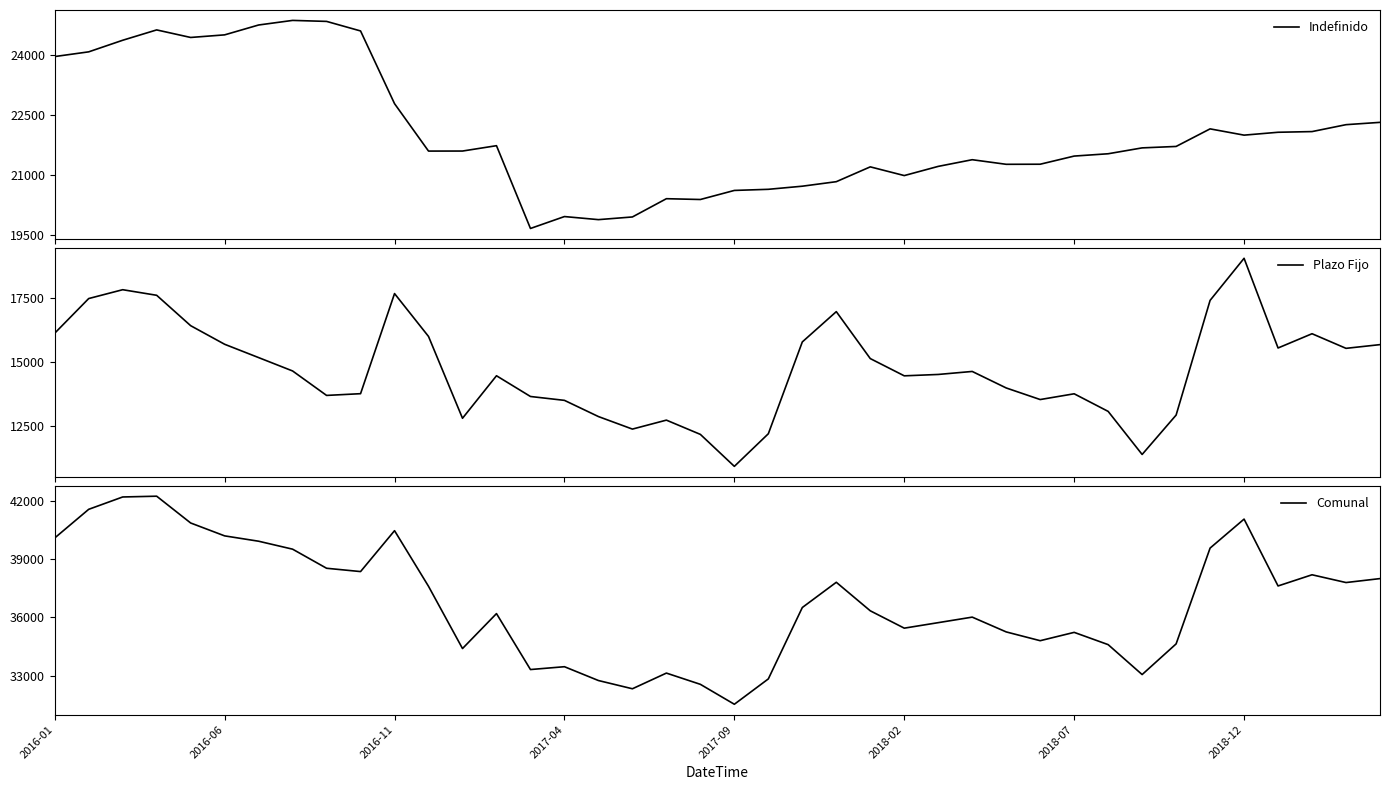

At 2018-07, list the series in order from smallest to largest.

Plazo Fijo, Indefinido, Comunal